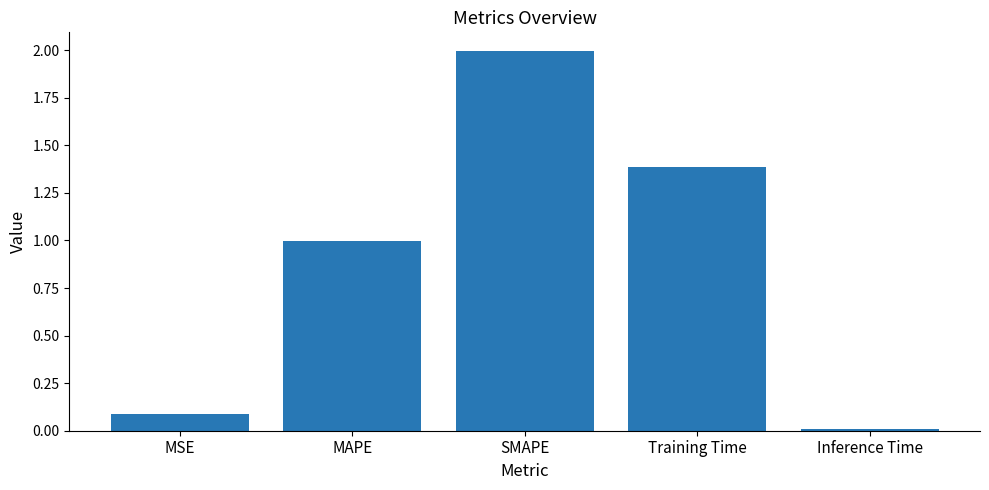

What is the label of the 1st bar from the right?

Inference Time